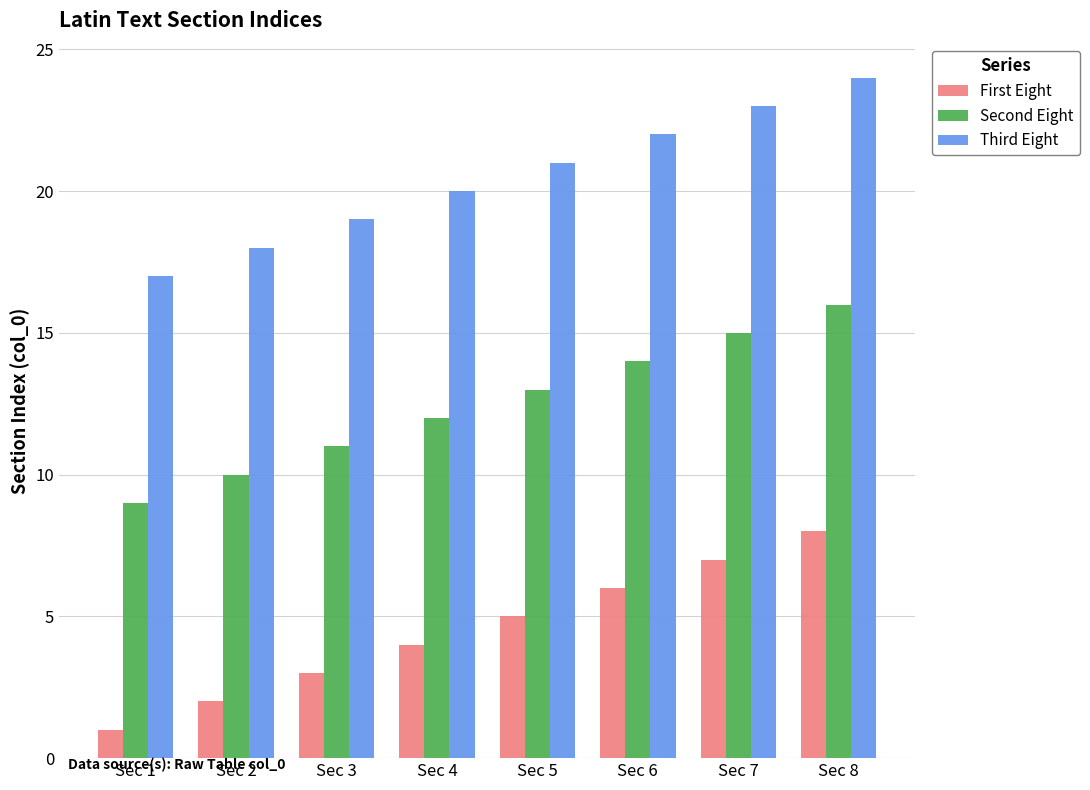

What is the approximate value of Third Eight at Sec 5?

21